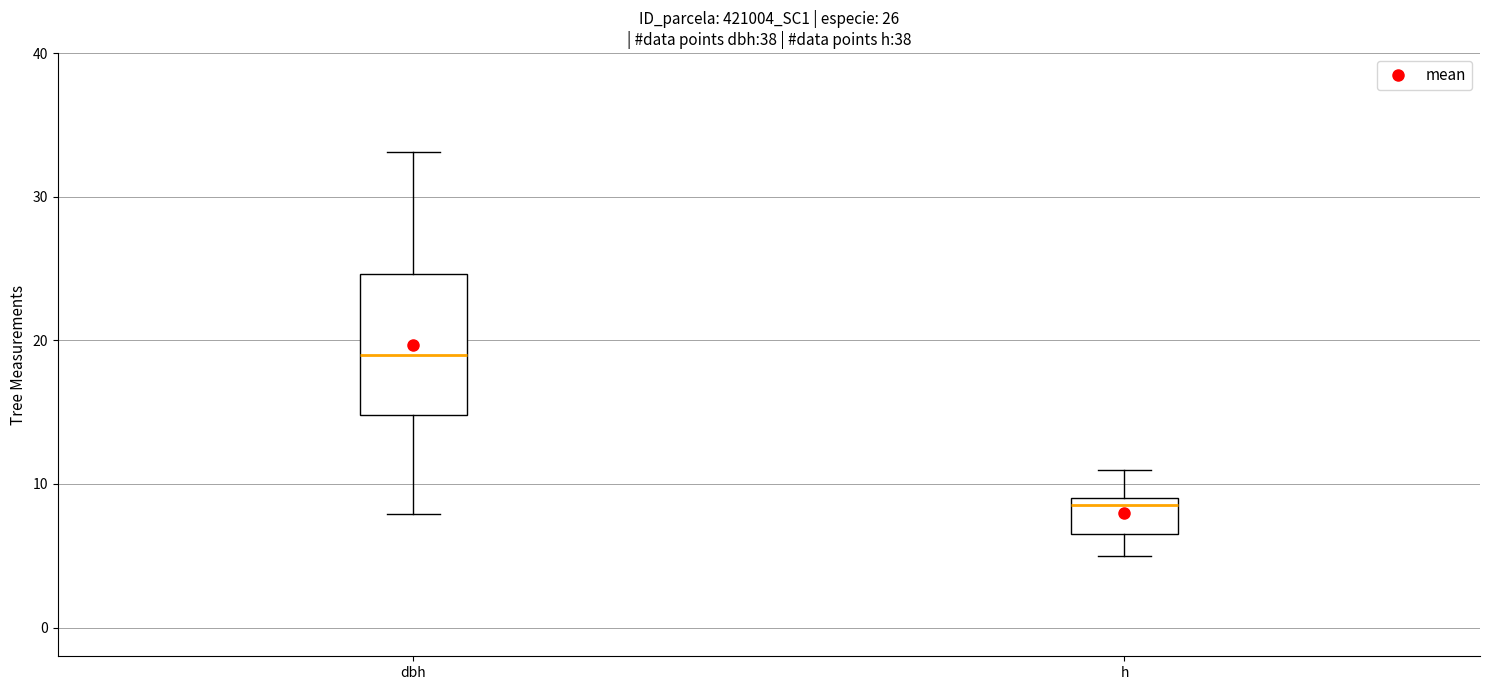

Which box has the lowest median line?

h